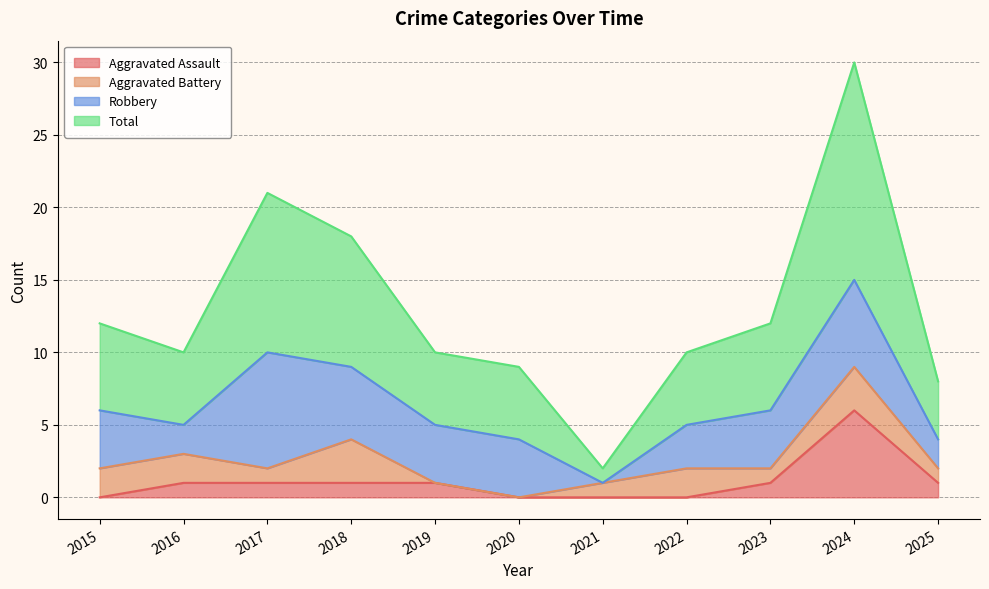

How many lines are shown in the chart?

4